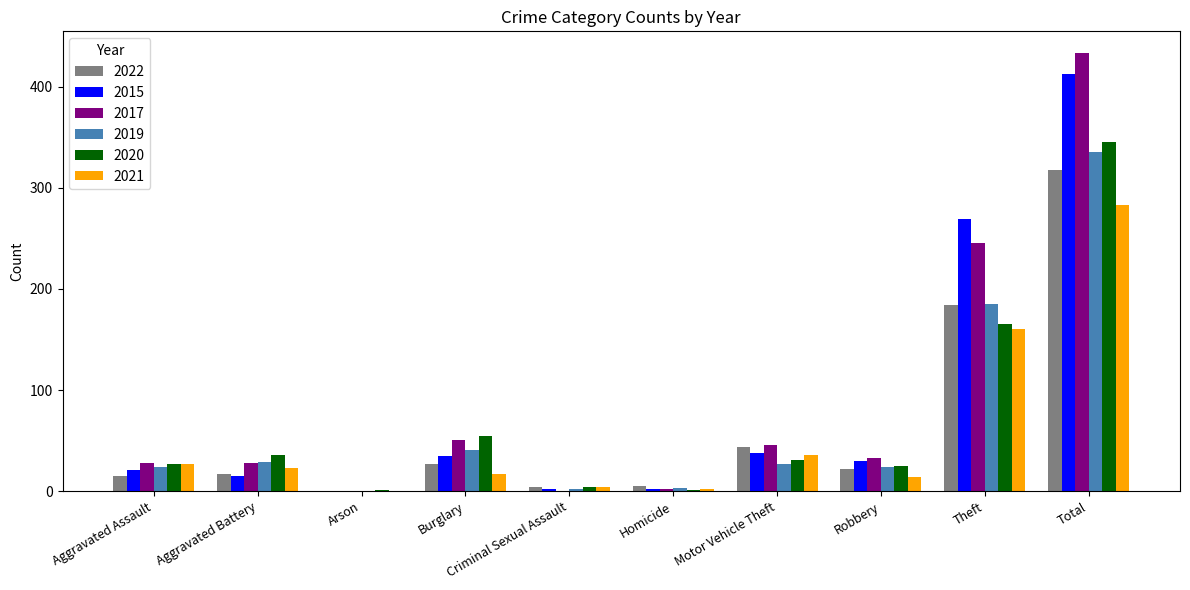

At which category is the sum across all series the highest?

Total